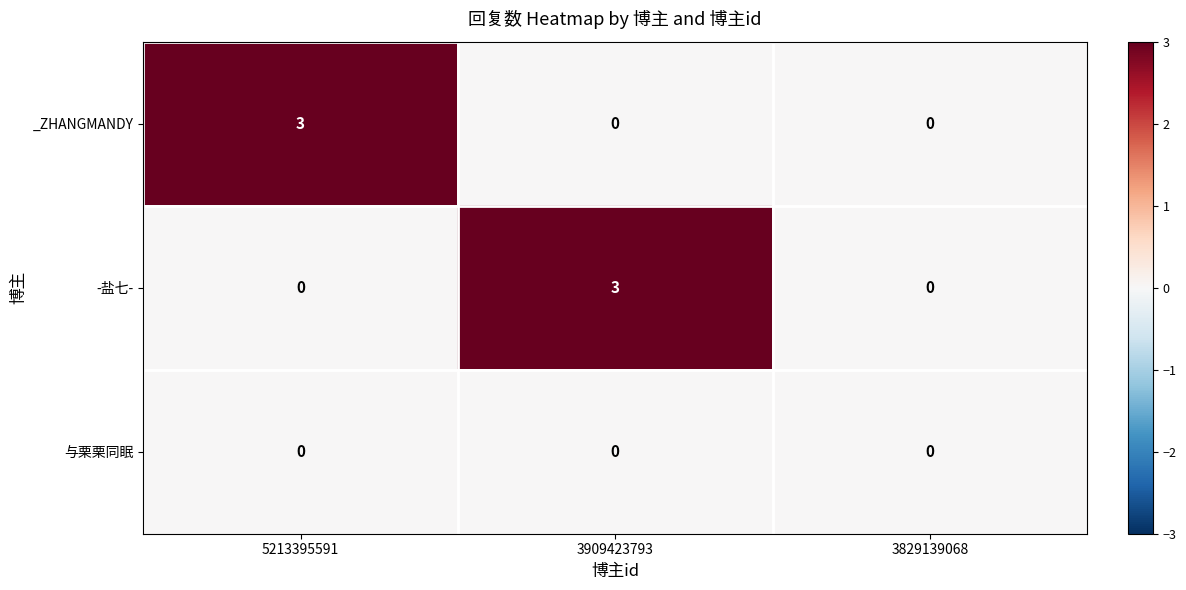

Reading right to left, list all the values displayed in this chart.

_ZHANGMANDY: 0	0	3
-盐七-: 0	3	0
与栗栗同眠: 0	0	0